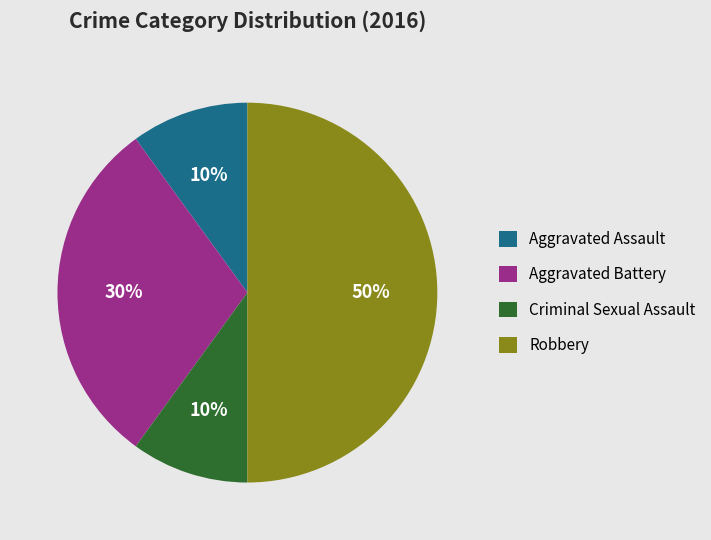

The Aggravated Battery slice represents 30% of the pie. True or false?

True